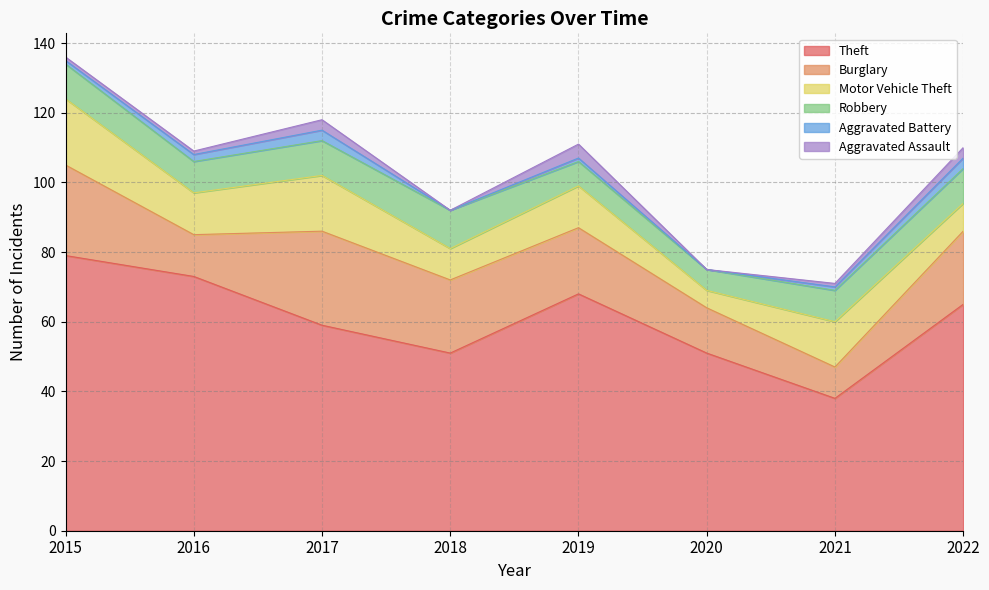

The Theft series shows 119 at 2019. True or false?

False